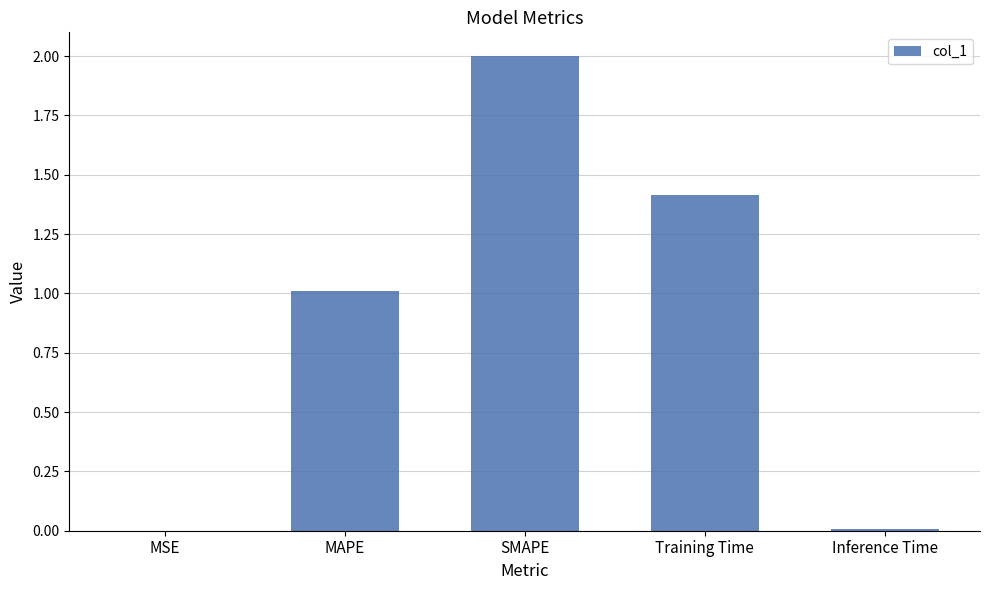

The value at SMAPE is 2.0. True or false?

True